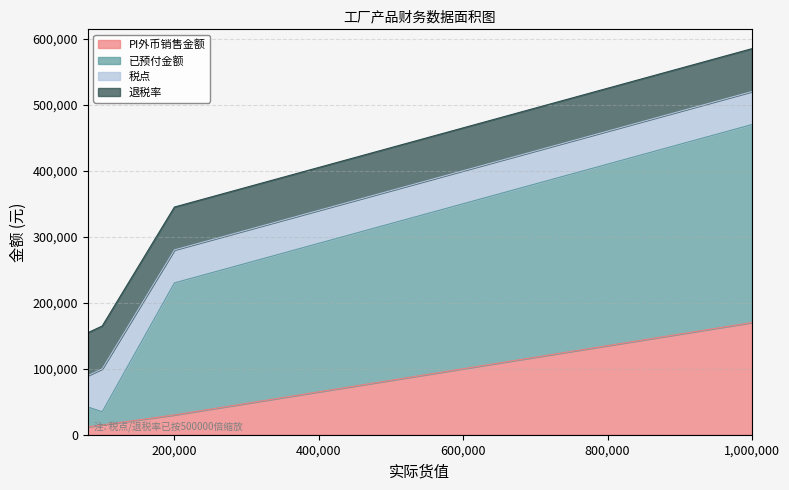

At which category is the sum across all series the highest?

1,000,000